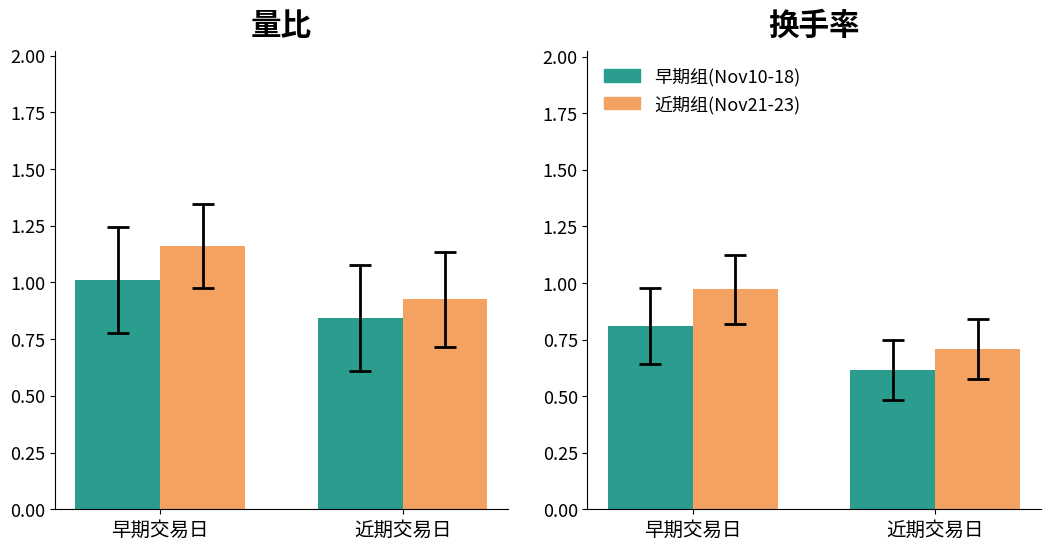

What is the label of the 1st bar from the right?

近期交易日